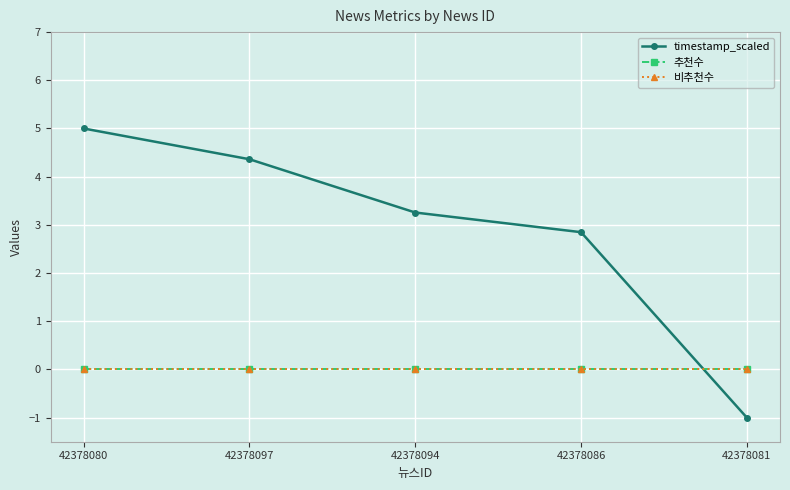

True or false: timestamp_scaled has more than 2 interior local peaks.

False